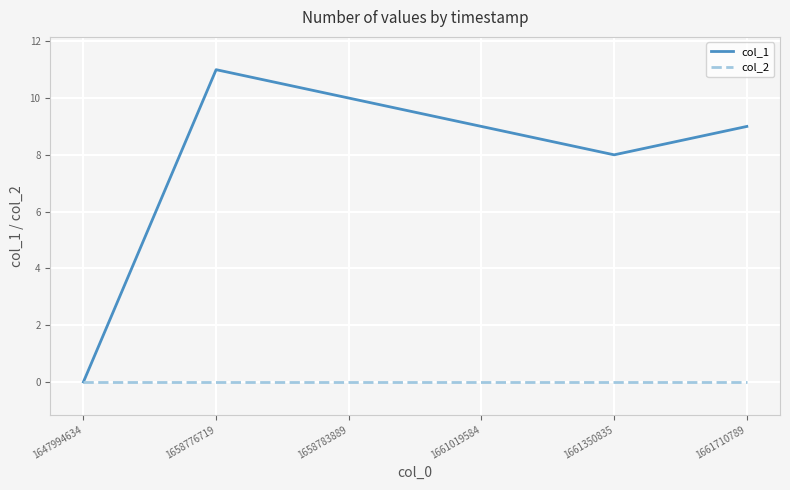

True or false: col_2 and col_1 cross at least once.

False